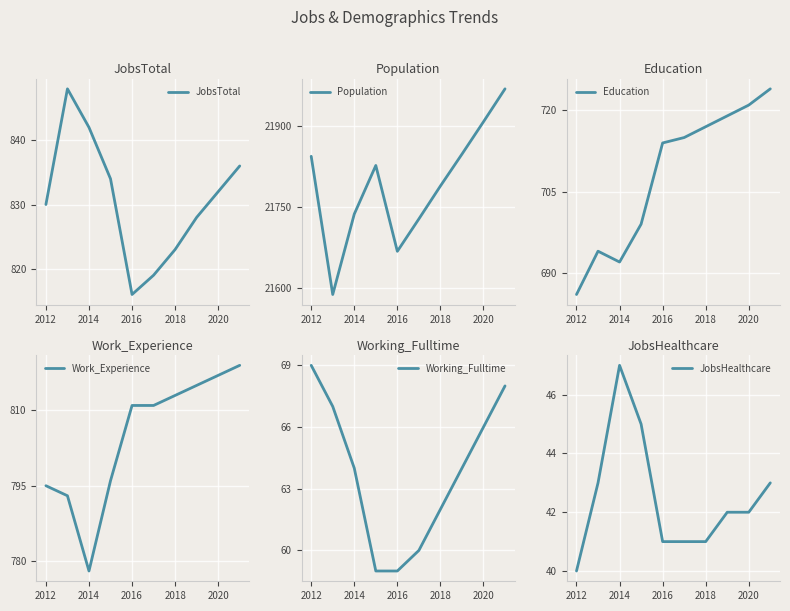

Reading left to right, transcribe all the data shown in this chart.

JobsTotal: 830	848	842	834	816	819	823	828	832	836
Population: 21844	21588	21737	21827	21668	21728	21789	21848	21908	21969
Education: 686	694	692	699	714	715	717	719	721	724
Work_Experience: 795	793	778	796	811	811	813	815	817	819
Working_Fulltime: 69	67	64	59	59	60	62	64	66	68
JobsHealthcare: 40	43	47	45	41	41	41	42	42	43